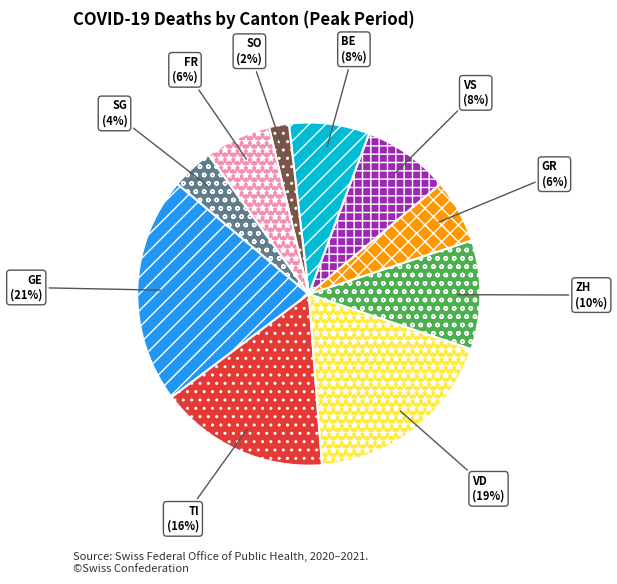

How many segments does this pie chart have?

10